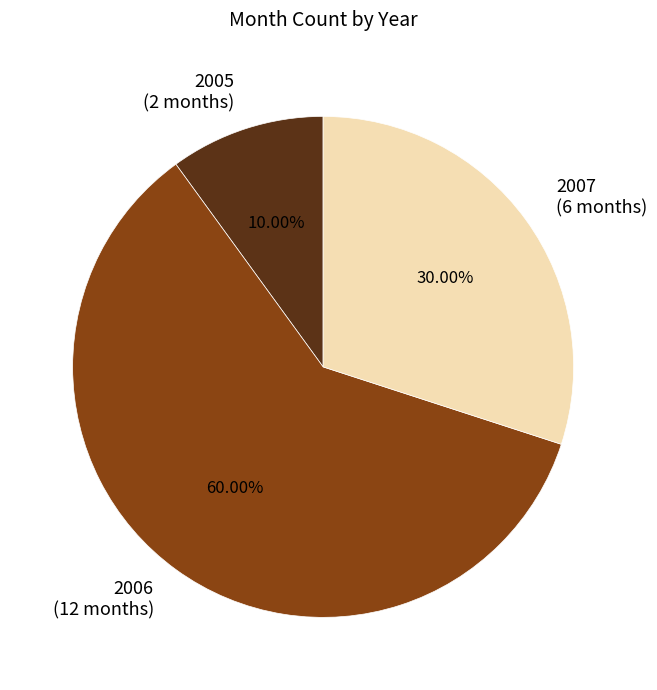

Is there any slice that represents more than half of the pie?

Yes